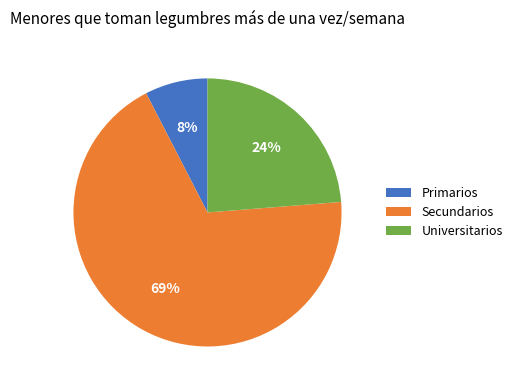

Rank the categories by value from highest to lowest.

Secundarios, Universitarios, Primarios